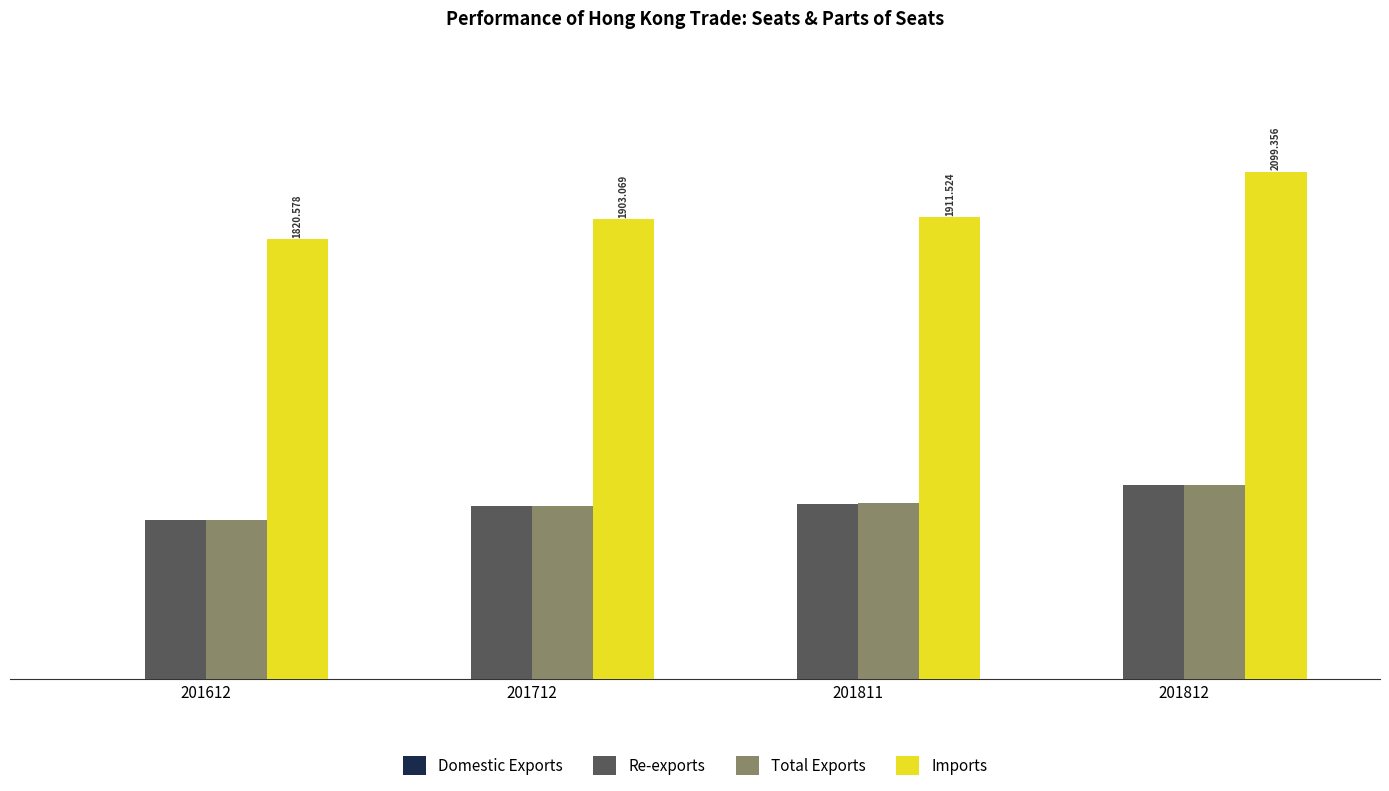

Is the value of Total Exports at 201811 greater than the value of Imports at 201712?

No